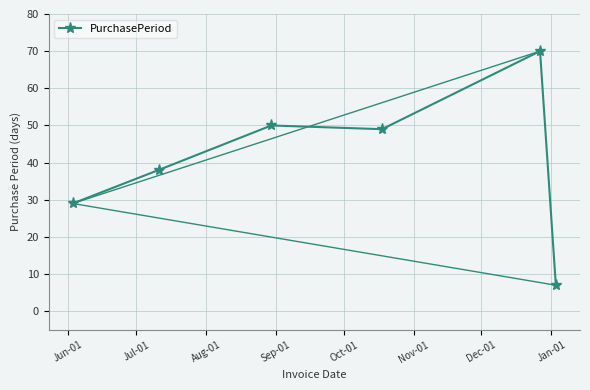

What is the minimum value shown in the chart?

7